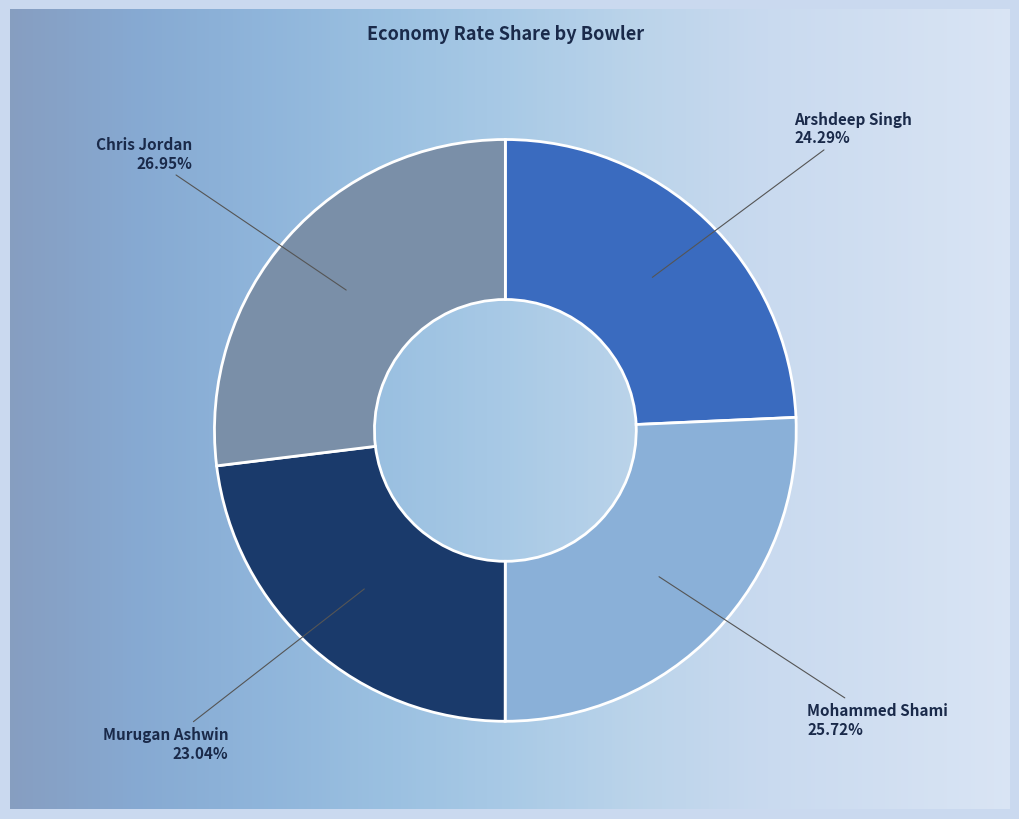

What percentage is the Mohammed Shami slice, to the nearest percent?

26%